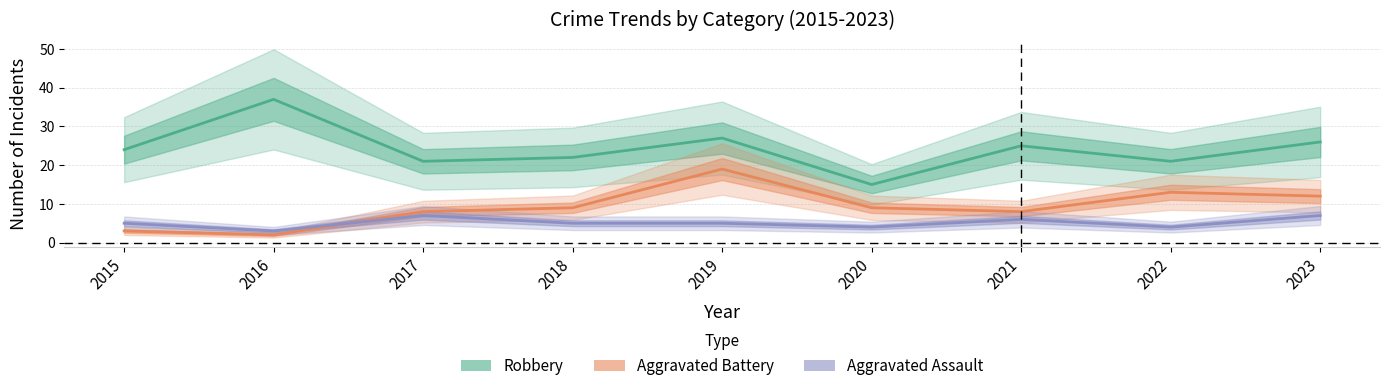

Which category has the lowest value in the Aggravated Battery series?

2016